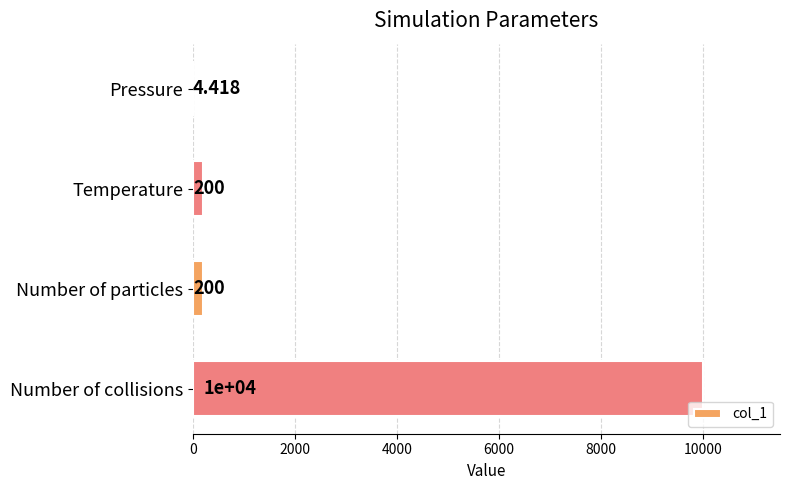

Between Temperature and Number of collisions, which is larger?

Number of collisions